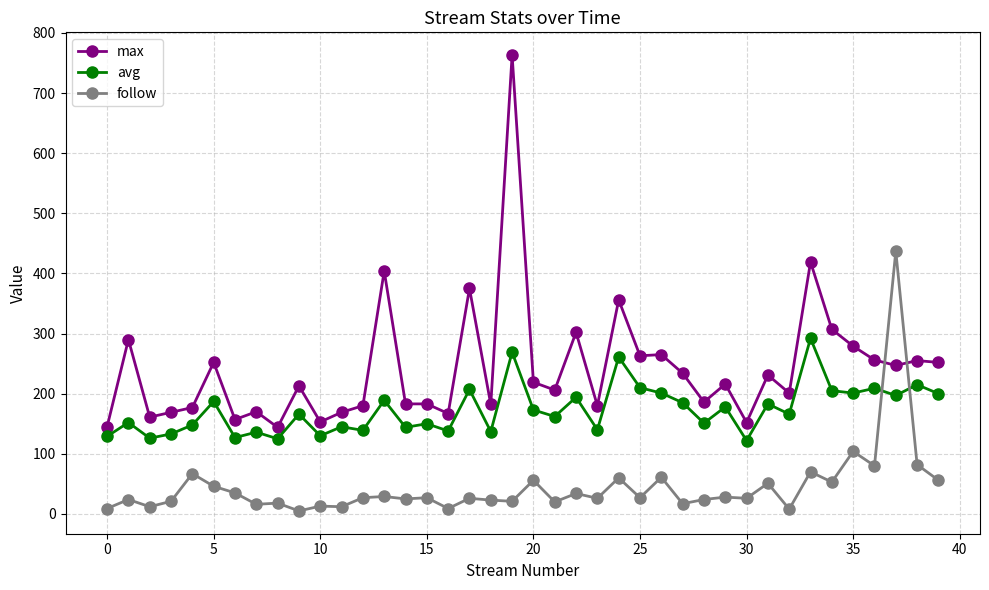

How many categories are shown in the chart?

40